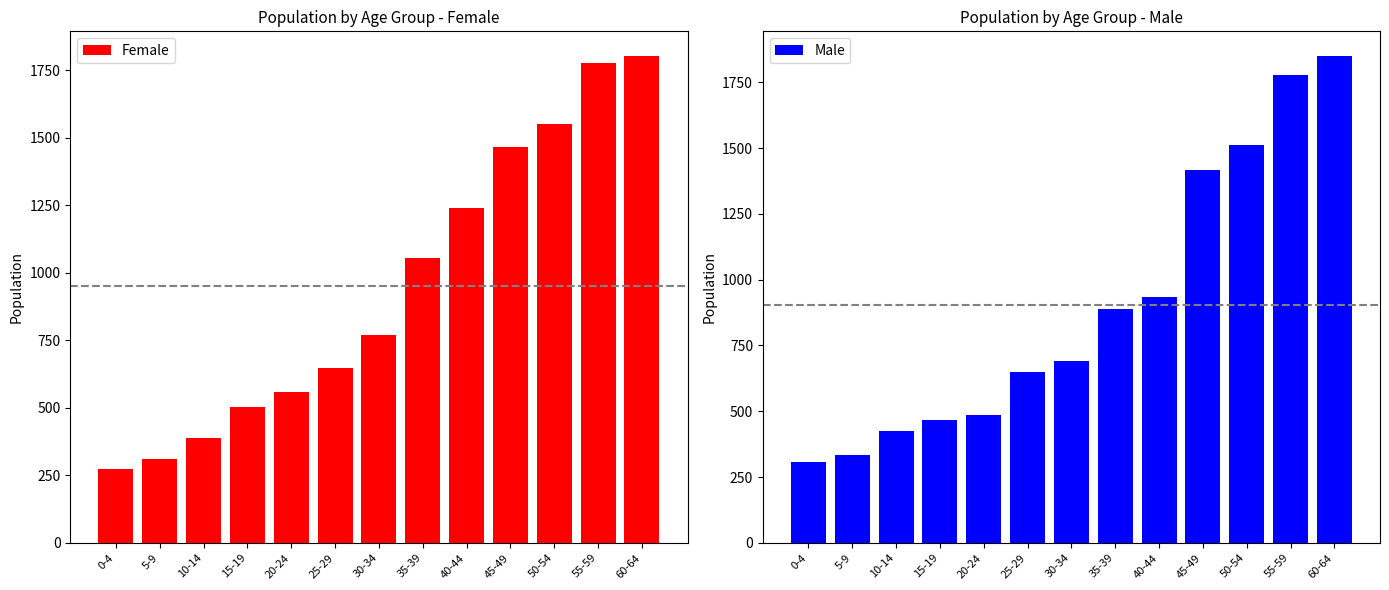

At which label is Female closest to 1038?

35-39